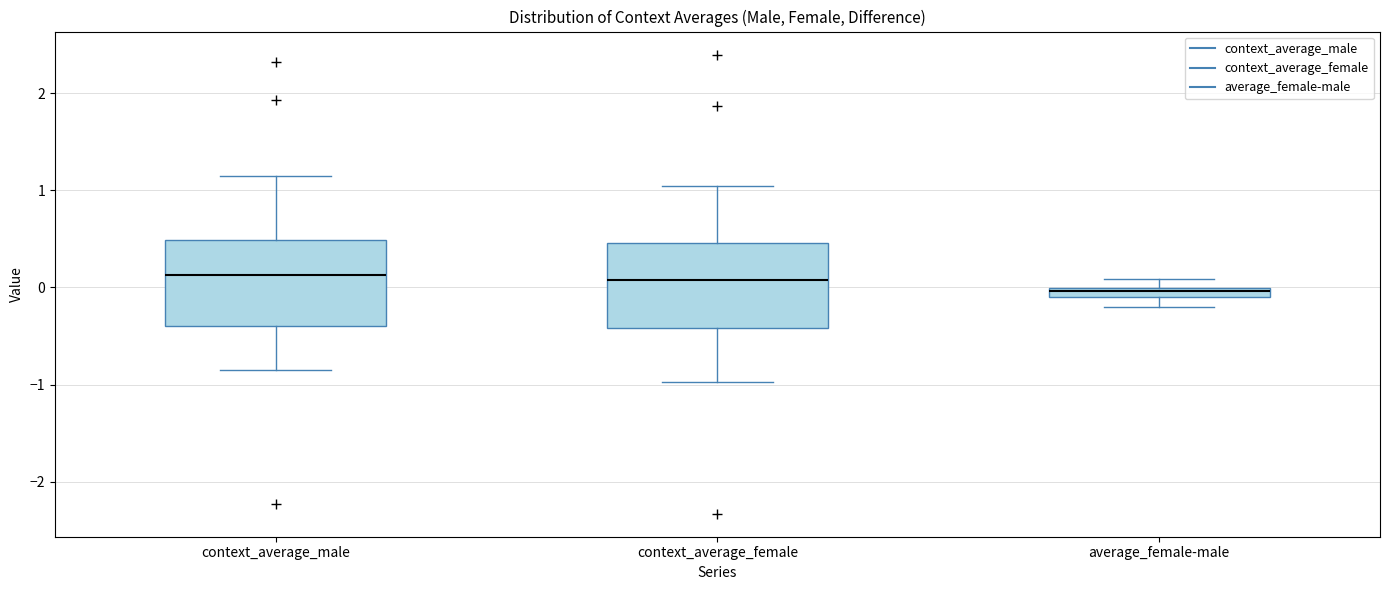

Where is the upper edge of the box for context_average_male on the y-axis? The values are not printed on the chart, so give them approximately, as read against the axis.

0.5